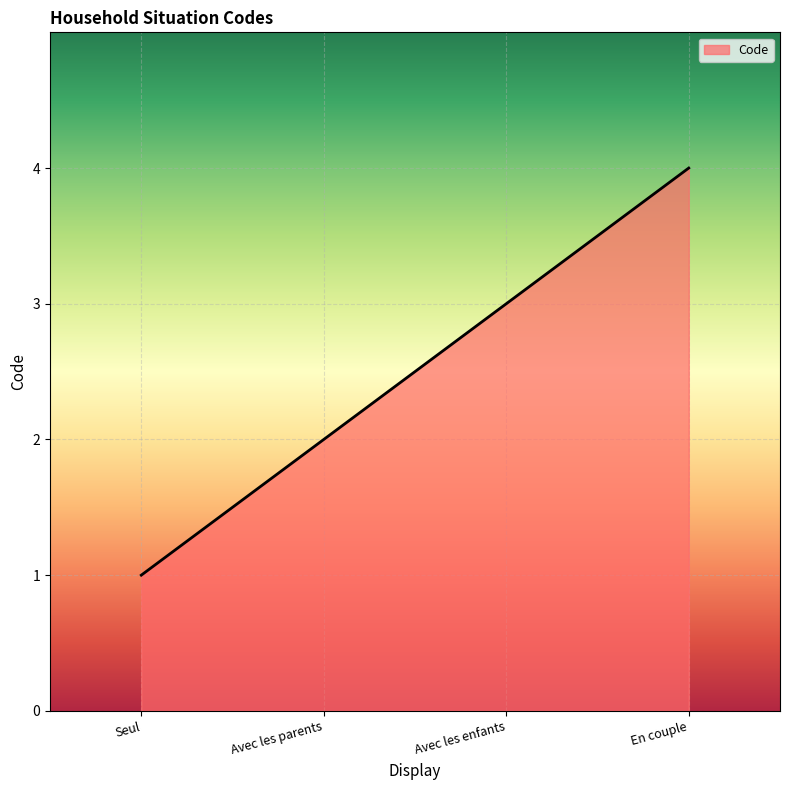

What position from the right is Avec les enfants?

2